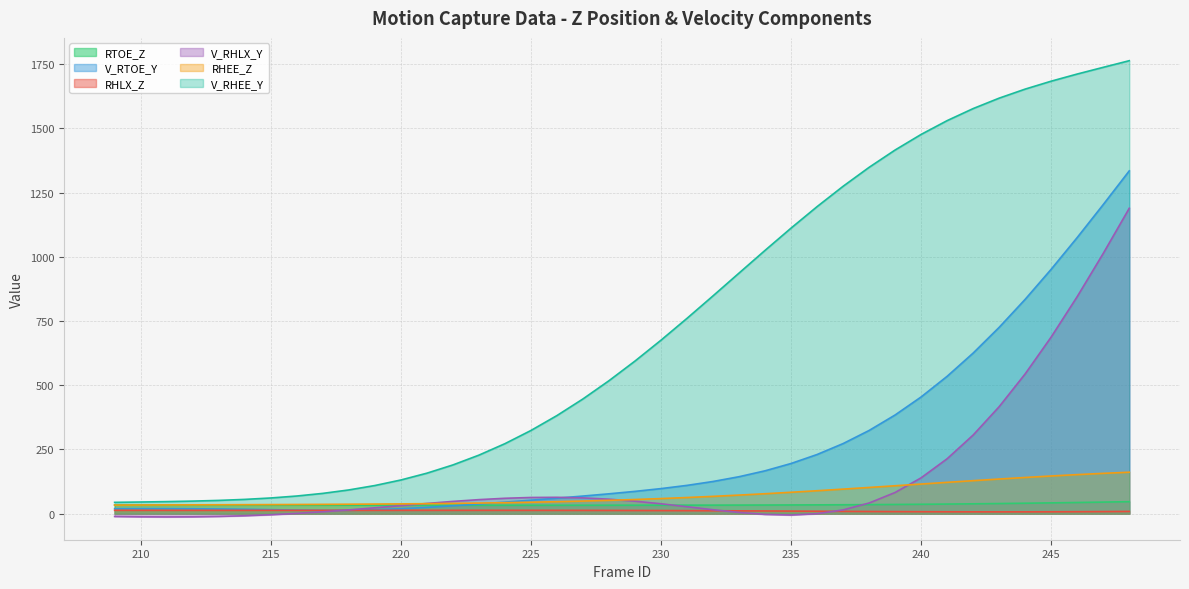

Is it true that RTOE_Z equals 21.7 at 214?

False